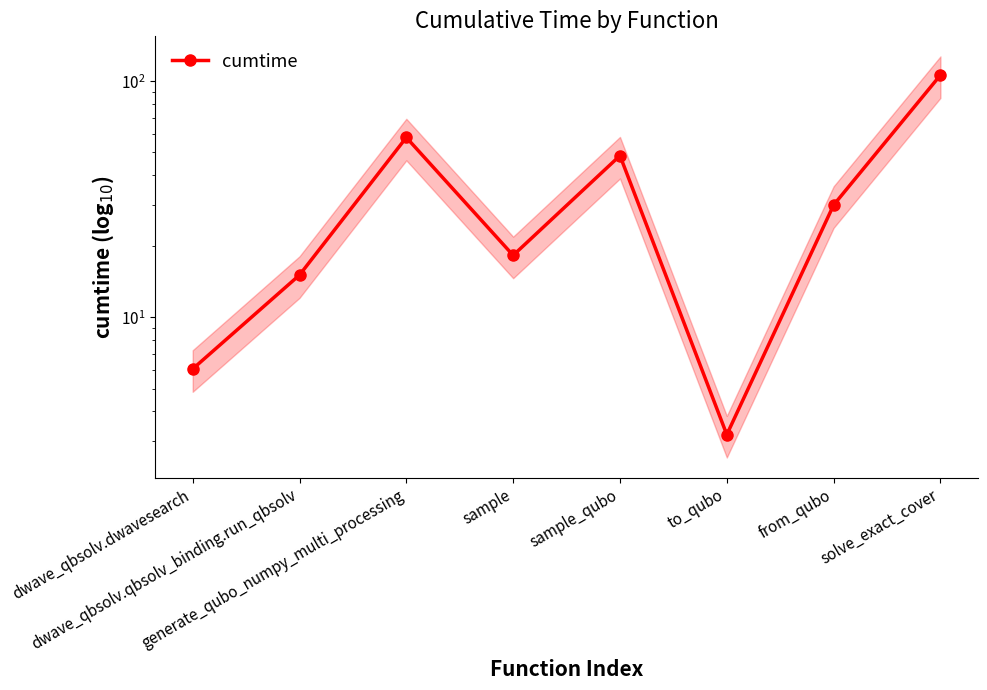

Read the value at dwave_qbsolv.dwavesearch.

6.1